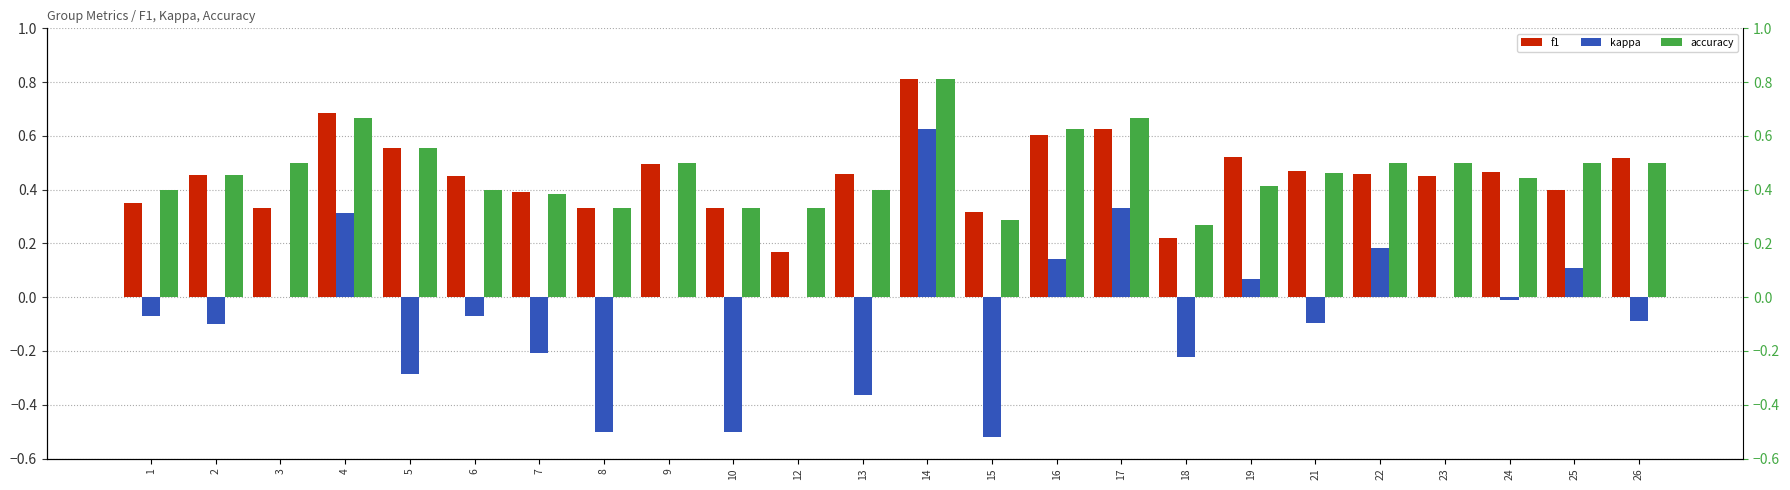

Which series has the largest total across all categories?

accuracy